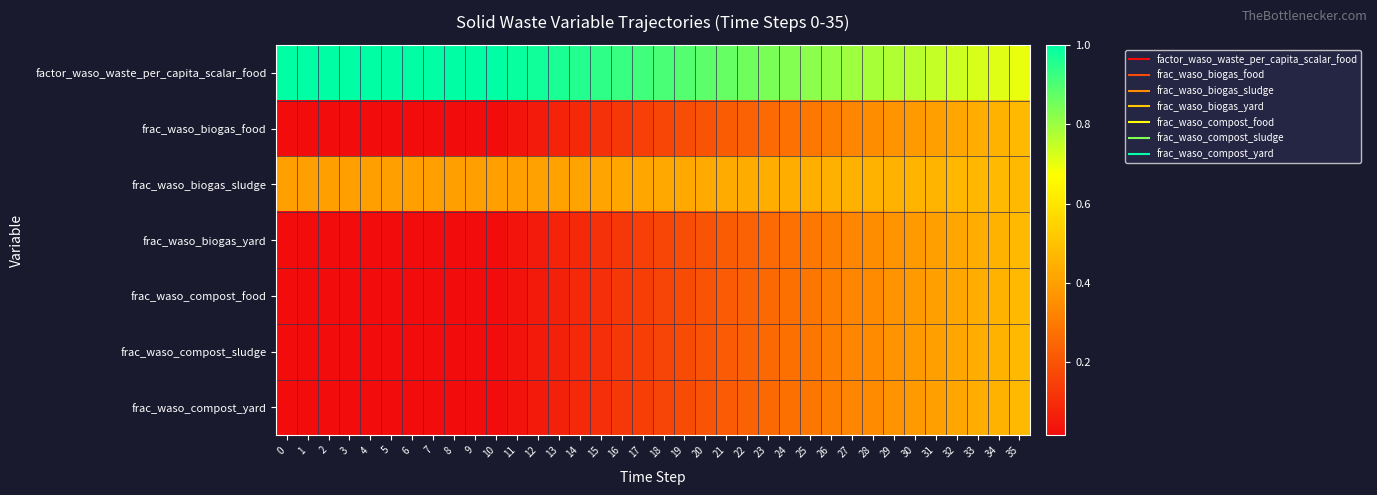

What is the difference between the highest and lowest values at 24?

0.6